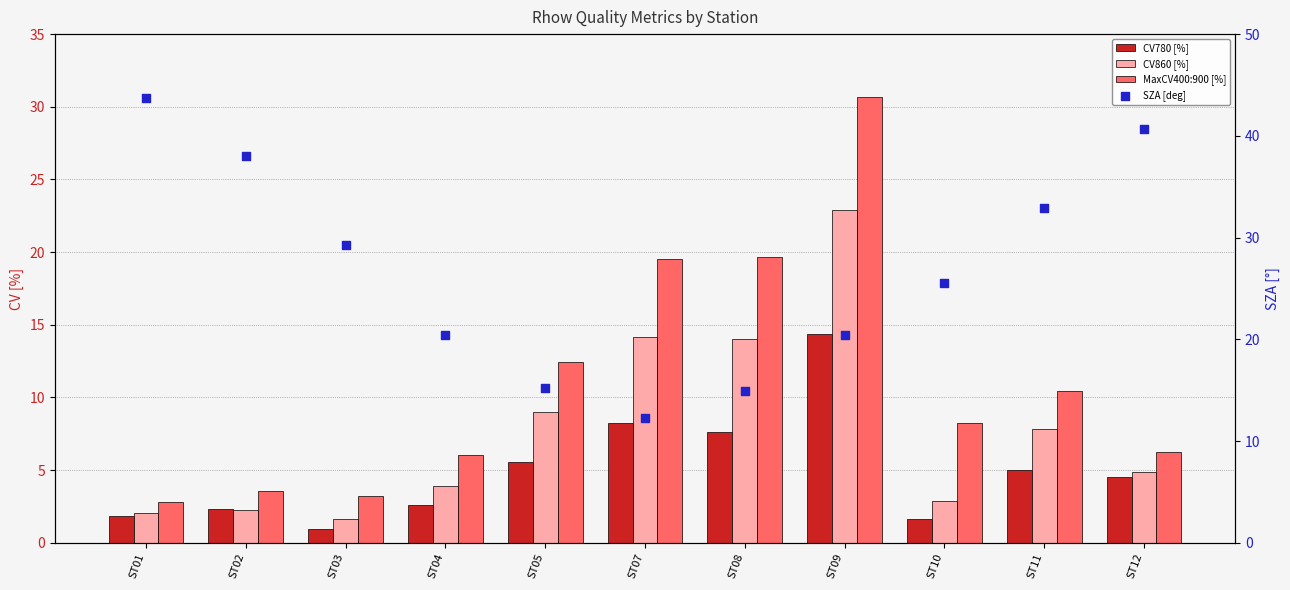

What is the total value across all series at ST08?

56.3